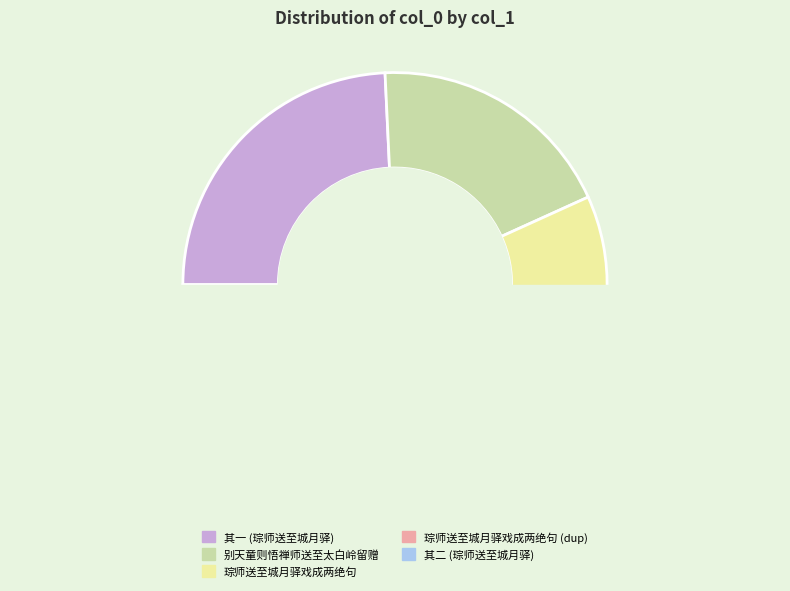

What is the ratio of the value at 别天童则悟禅师送至太白岭留赠 to the value at 琮师送至城月驿戏成两绝句以答其意?

2.5